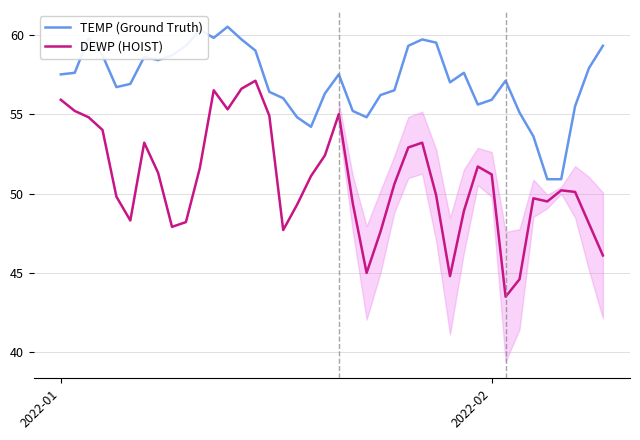

Reading left to right, transcribe all the data shown in this chart.

TEMP (Ground Truth): 57.5	57.6	59.8	58.7	56.7	56.9	58.6	58.4	58.7	59.3	60.3	59.8	60.5	59.7	59.0	56.4	56.0	54.8	54.2	56.3	57.5	55.2	54.8	56.2	56.5	59.3	59.7	59.5	57.0	57.6	55.6	55.9	57.1	55.1	53.6	50.9	50.9	55.5	57.9	59.3
DEWP (HOIST): 55.9	55.2	54.8	54.0	49.8	48.3	53.2	51.3	47.9	48.2	51.6	56.5	55.3	56.6	57.1	54.9	47.7	49.3	51.1	52.4	55.0	49.4	45.0	47.6	50.6	52.9	53.2	49.9	44.8	48.9	51.7	51.2	43.5	44.6	49.7	49.5	50.2	50.1	48.1	46.1